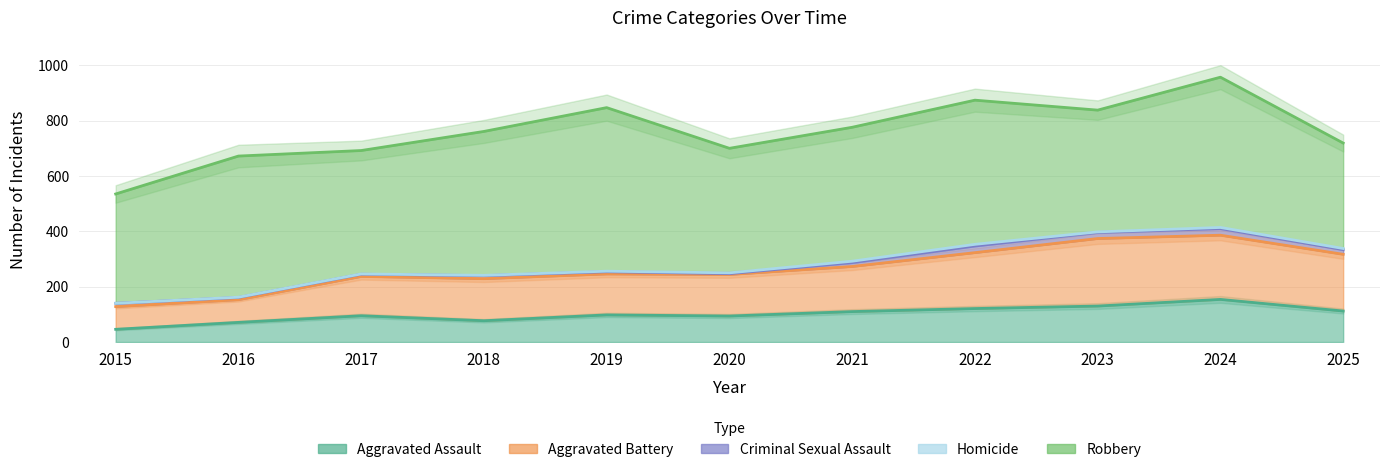

True or false: Criminal Sexual Assault and Aggravated Assault intersect in this chart.

False